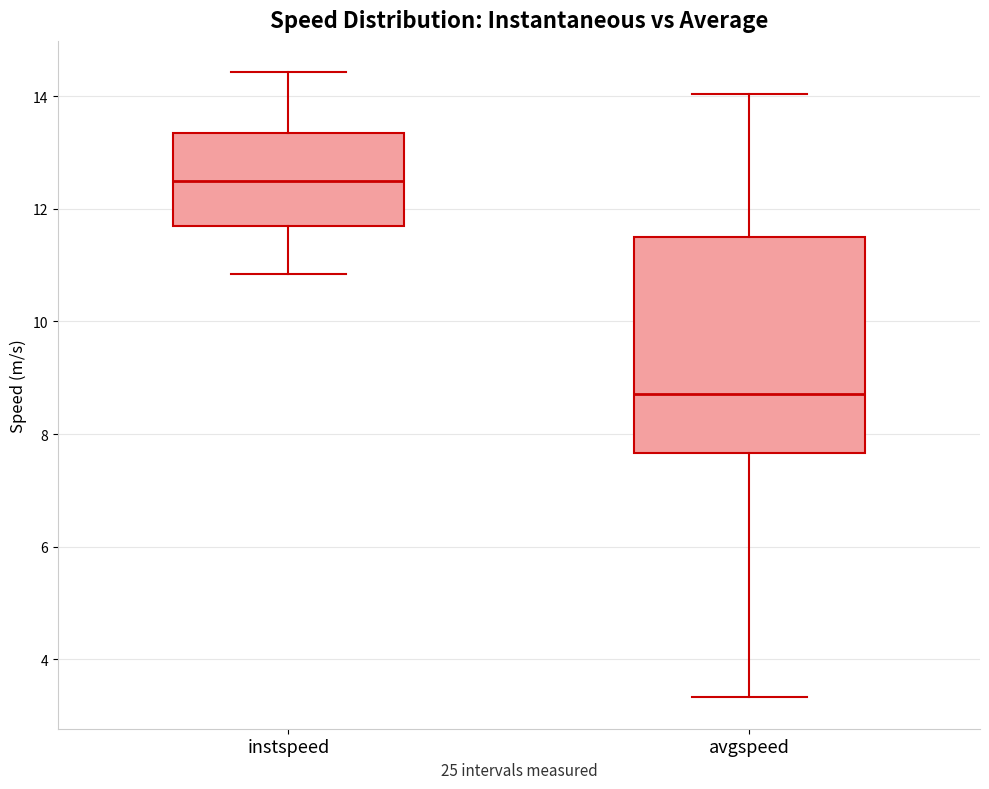

Which box has the highest median line?

instspeed